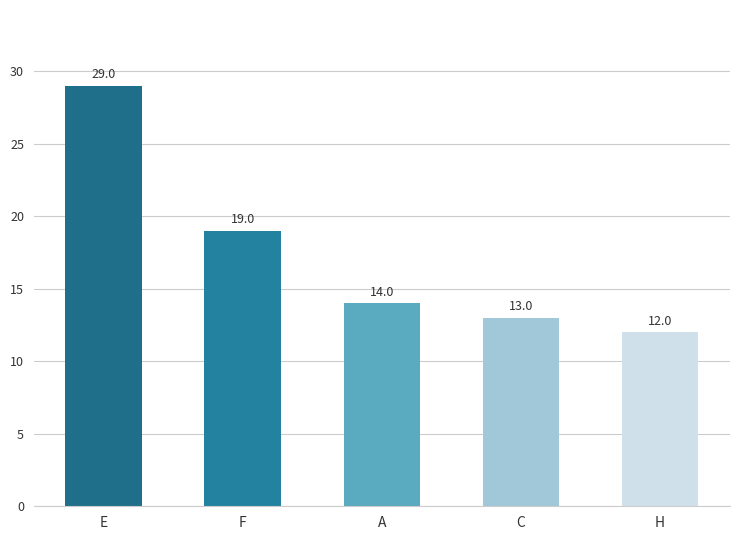

Are the bars grouped side by side (vs. stacked)?

No